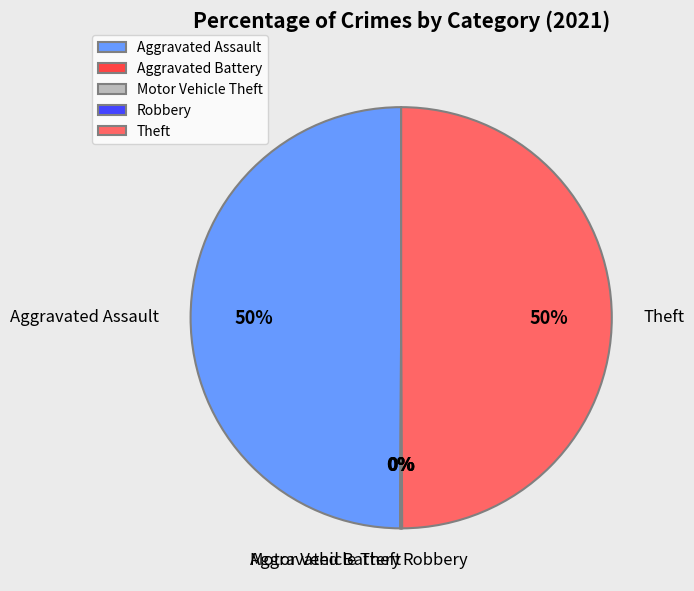

What is the ratio of the value at Theft to the value at Aggravated Assault?

1.0